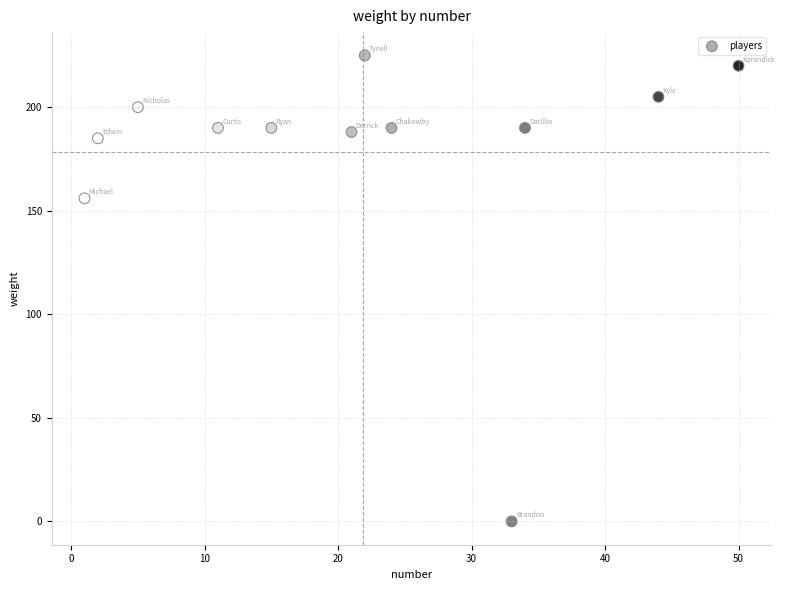

What is the range of Y values (max minus min)?

225